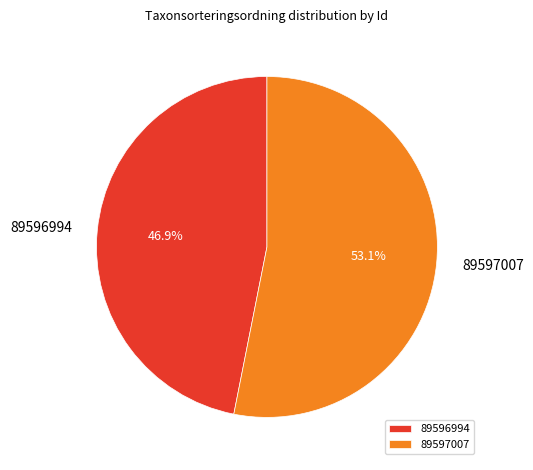

Which category has the smallest portion of the pie?

89596994